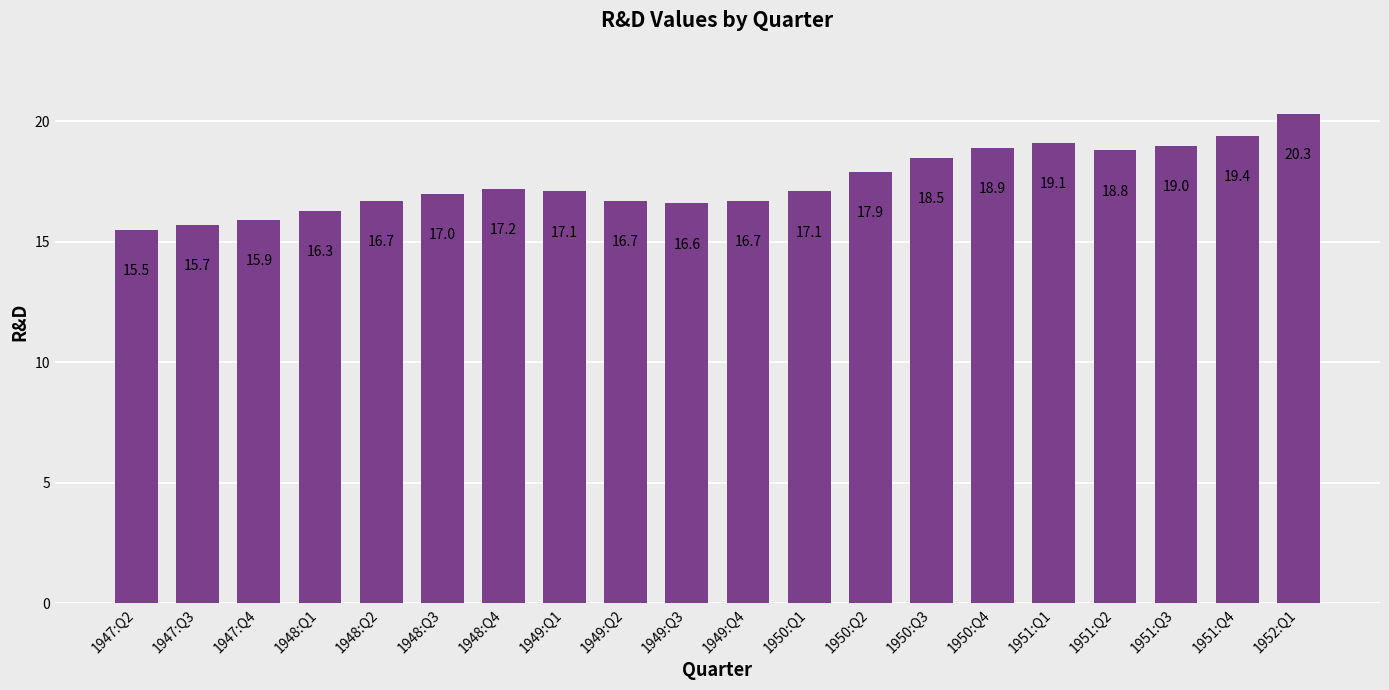

What value does the data have at 1951:Q3?

19.0